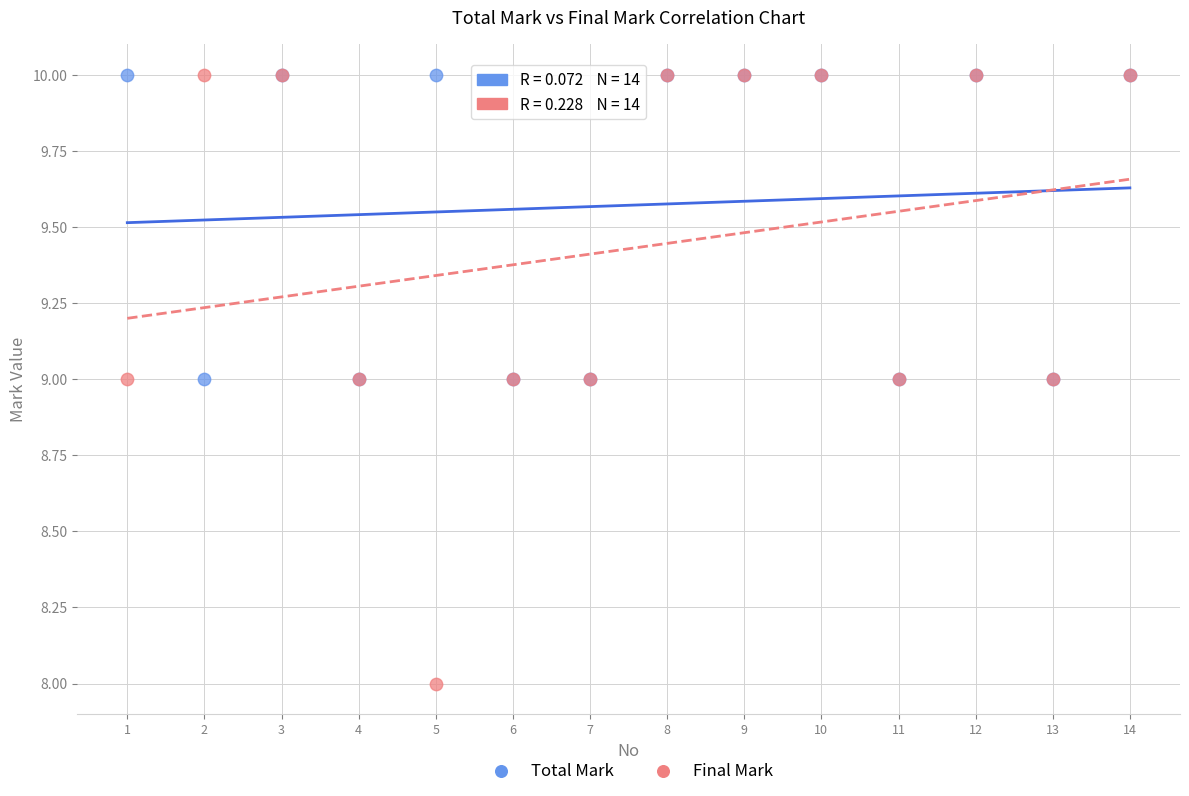

Which series has the widest spread of Y values?

Final Mark